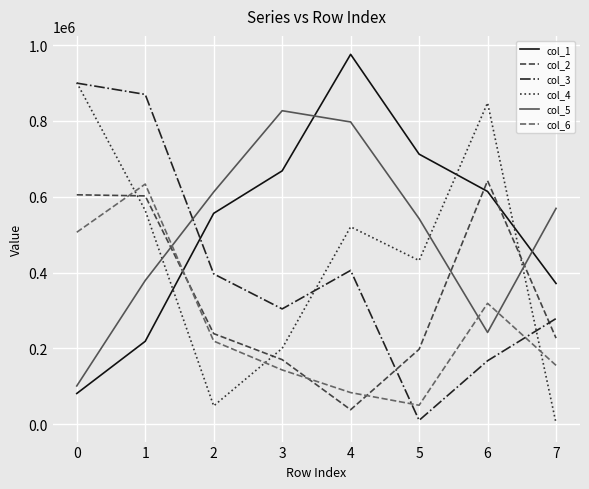

At how many categories does at least one series exceed 267311?

8